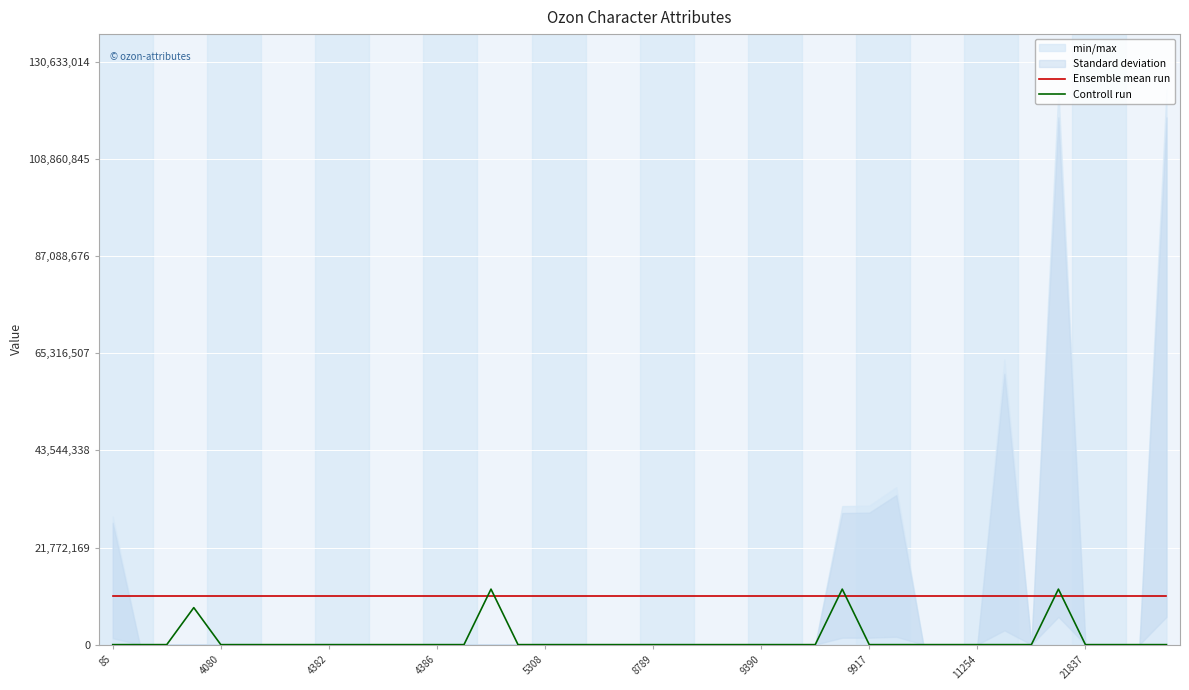

At which label is Ensemble mean run closest to 10974947?

85